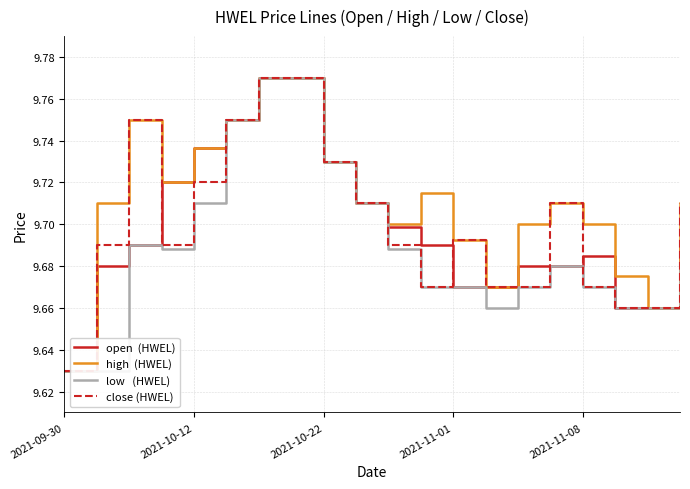

What is the value of the low   (HWEL) point at the 1st from the left?

9.6